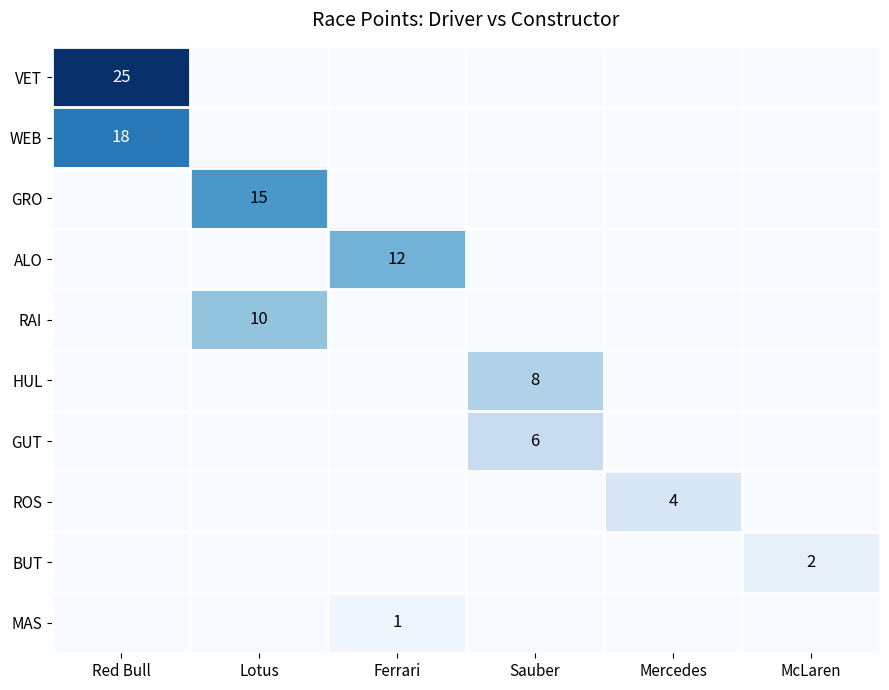

At which category is the sum across all series the highest?

Red Bull